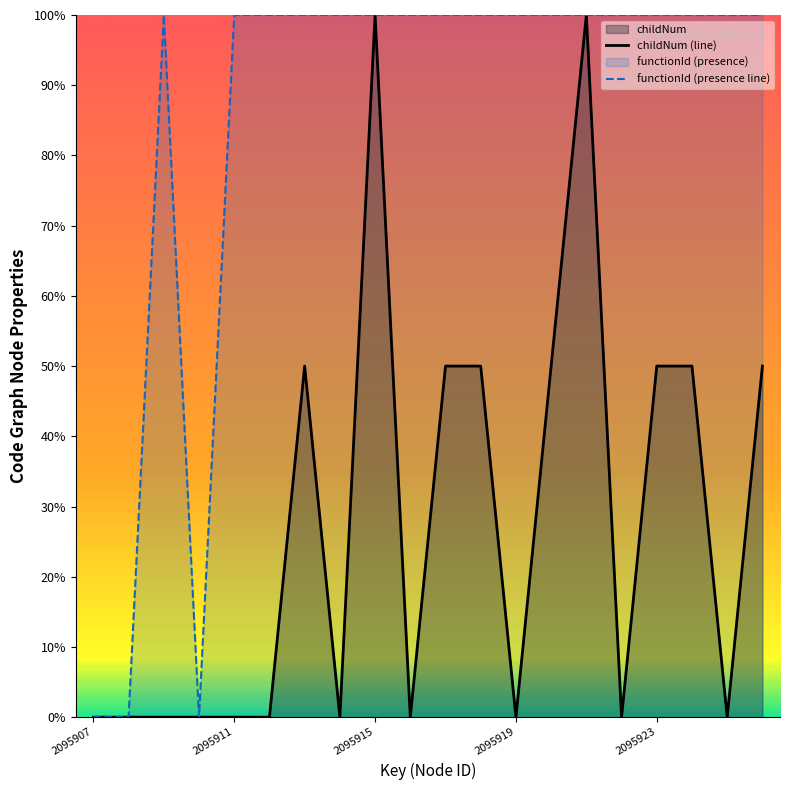

How many positive values does the childNum (line) series have?

9